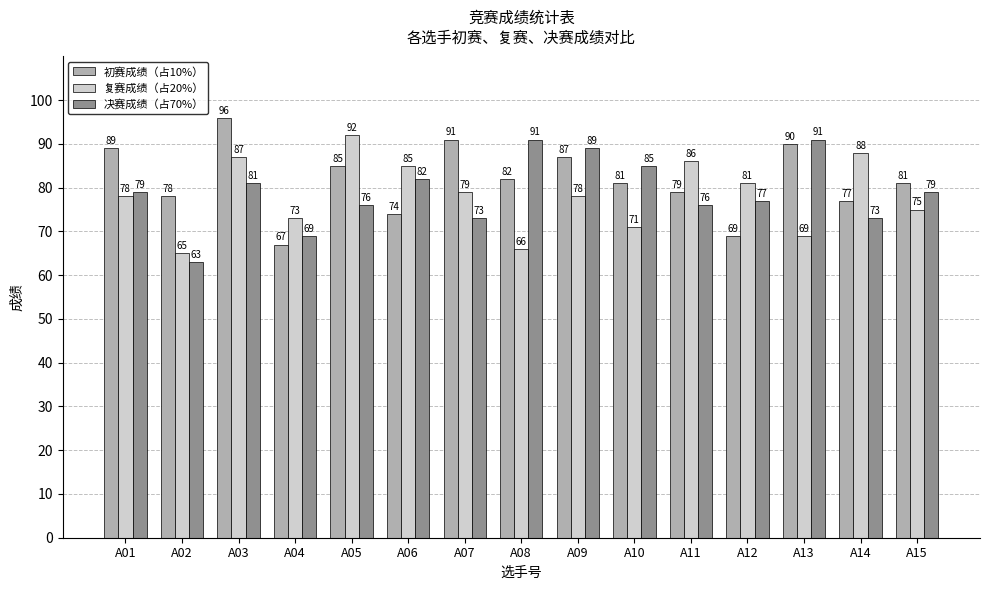

Which category has the lowest value across all series?

A02